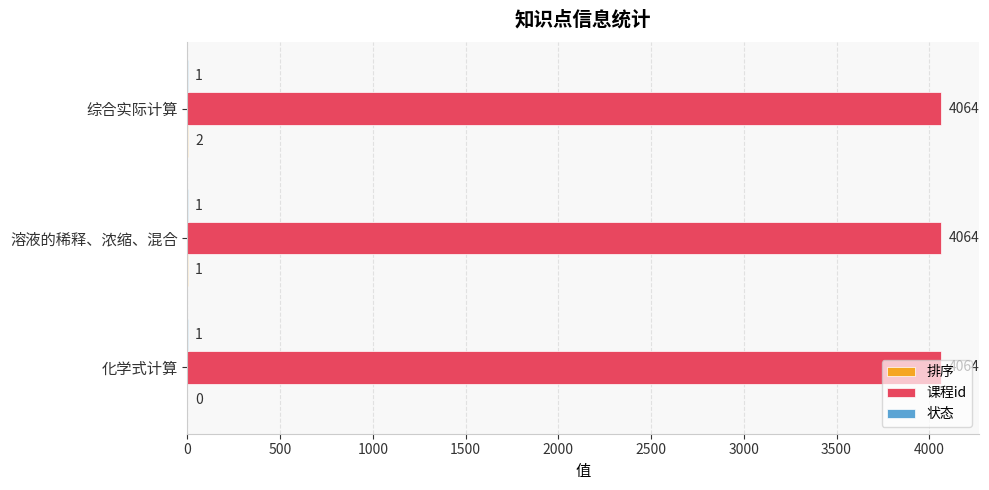

What is the greatest value displayed?

4064